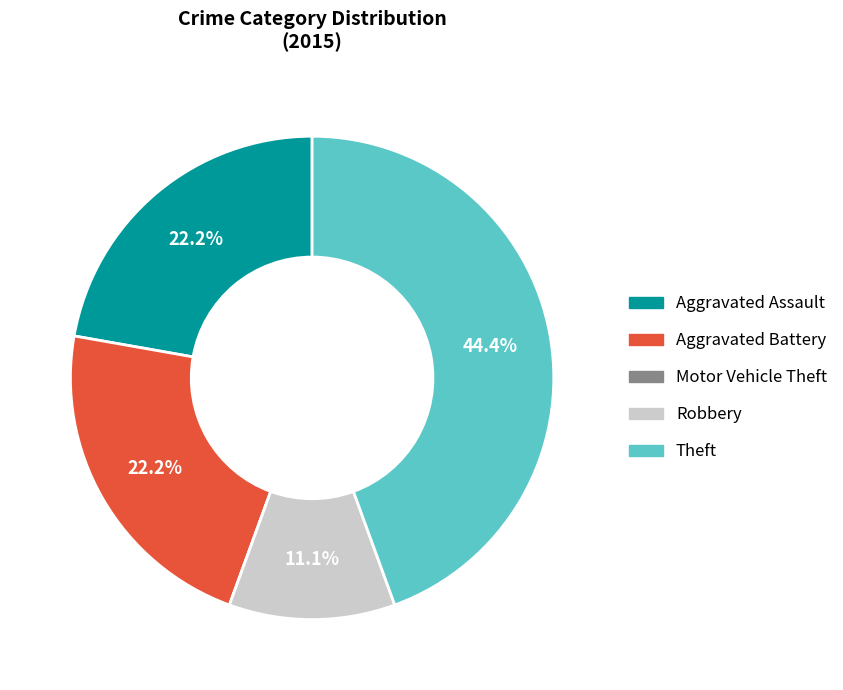

To the nearest percent, what is the combined percentage of Robbery and Aggravated Battery?

33%